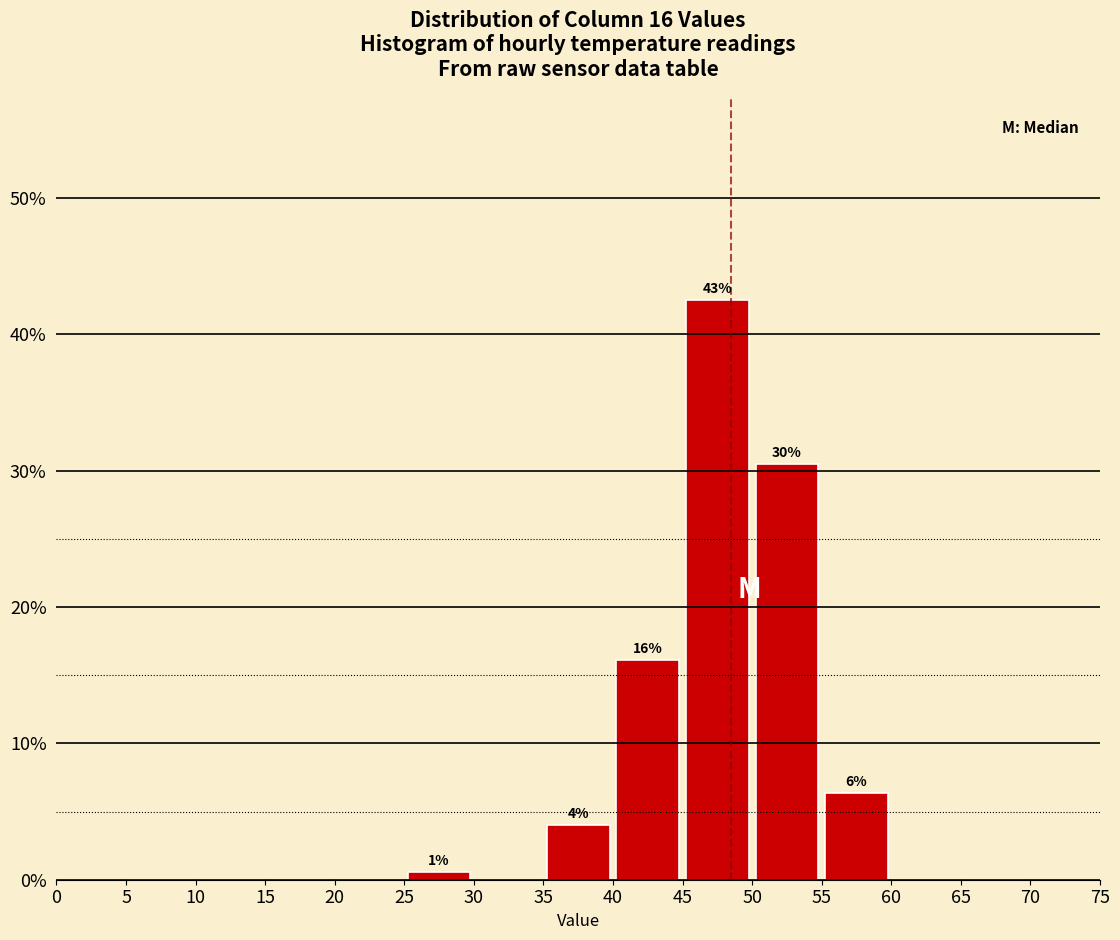

Which range on the x-axis has the tallest bar?

45 to 50